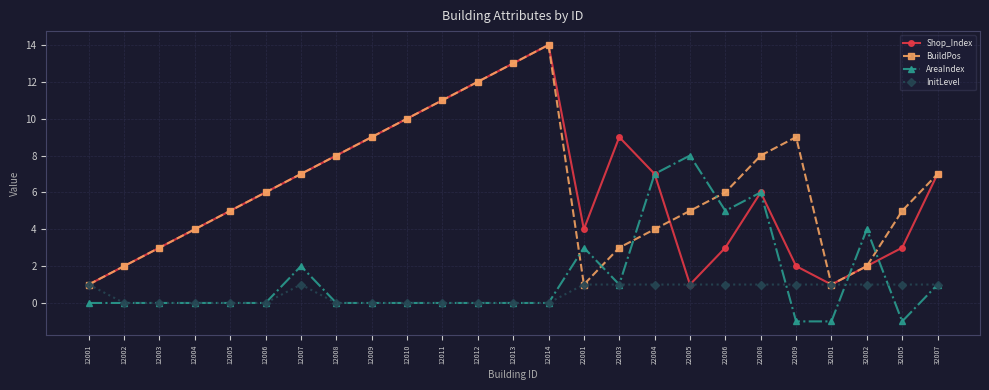

Is it true that InitLevel equals 0 at 12008?

True